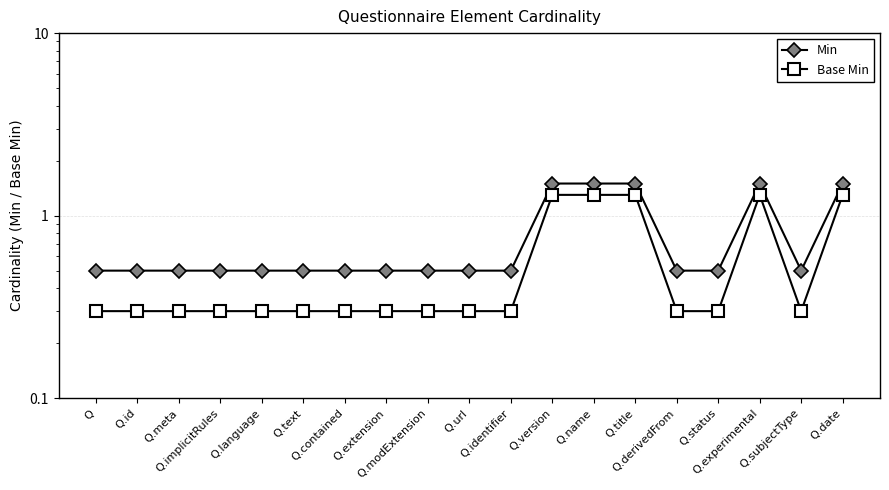

What is the sum of all Base Min values?

10.7